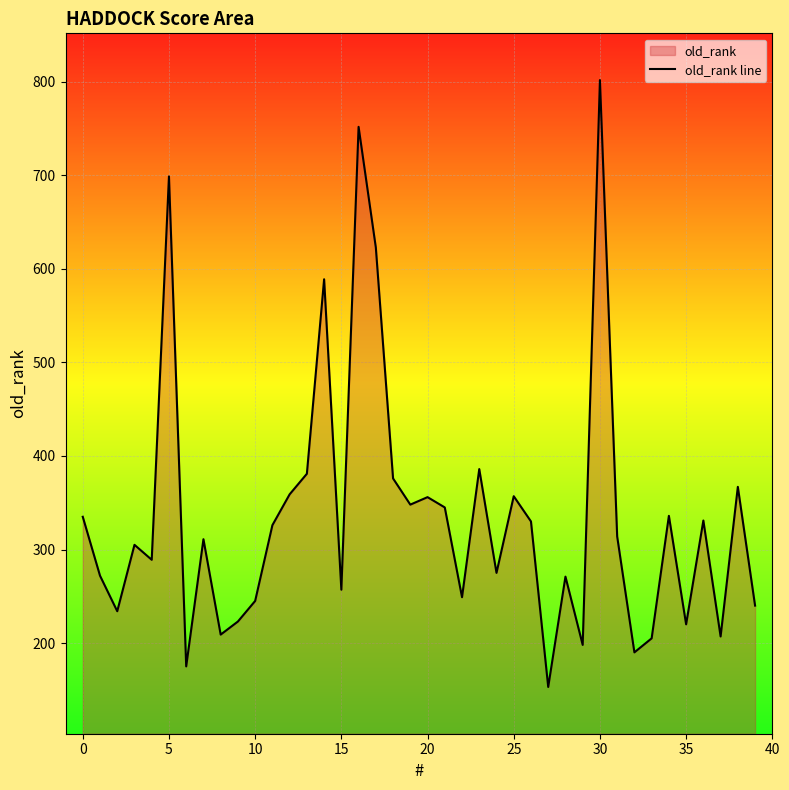

At which category does the chart reach its peak across all series?

30